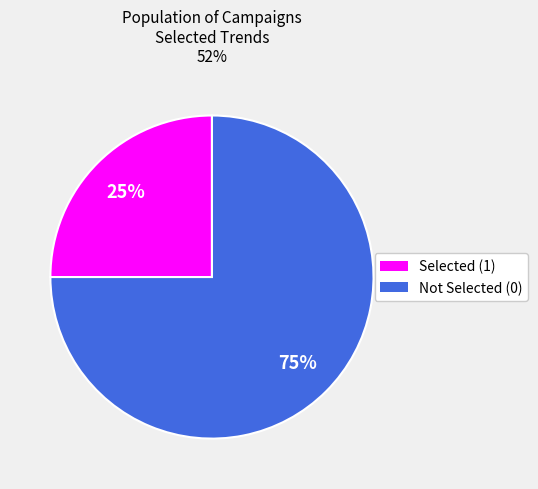

Is there a majority slice in this chart?

Yes